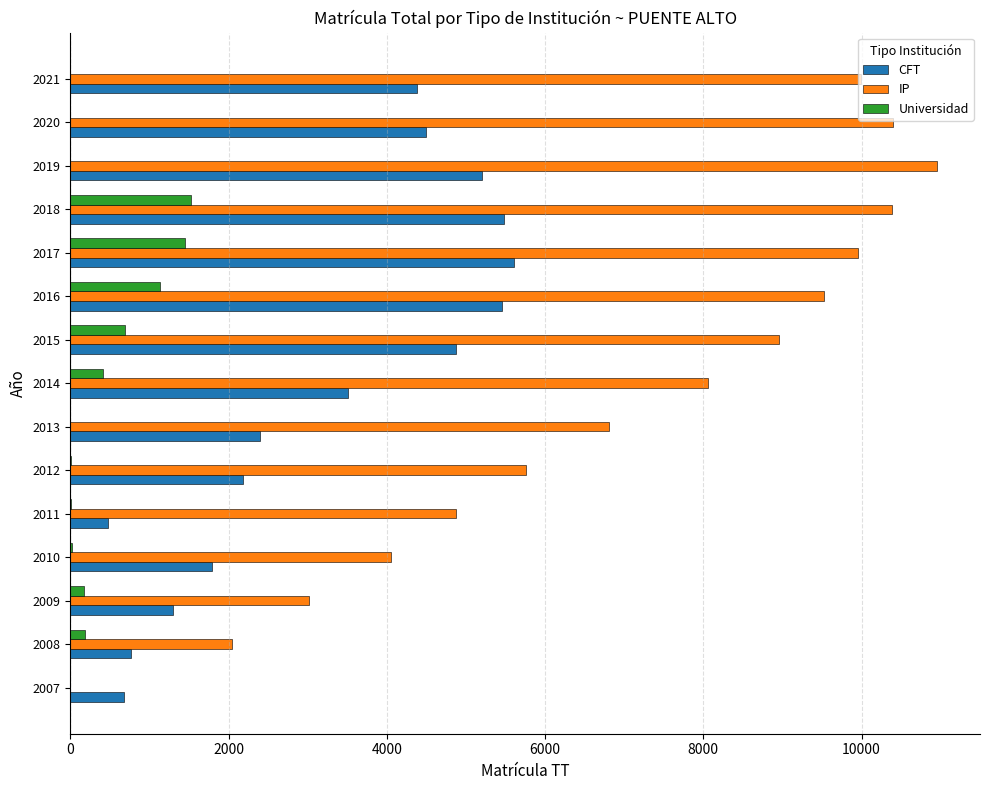

What is the maximum value for Universidad?

1520